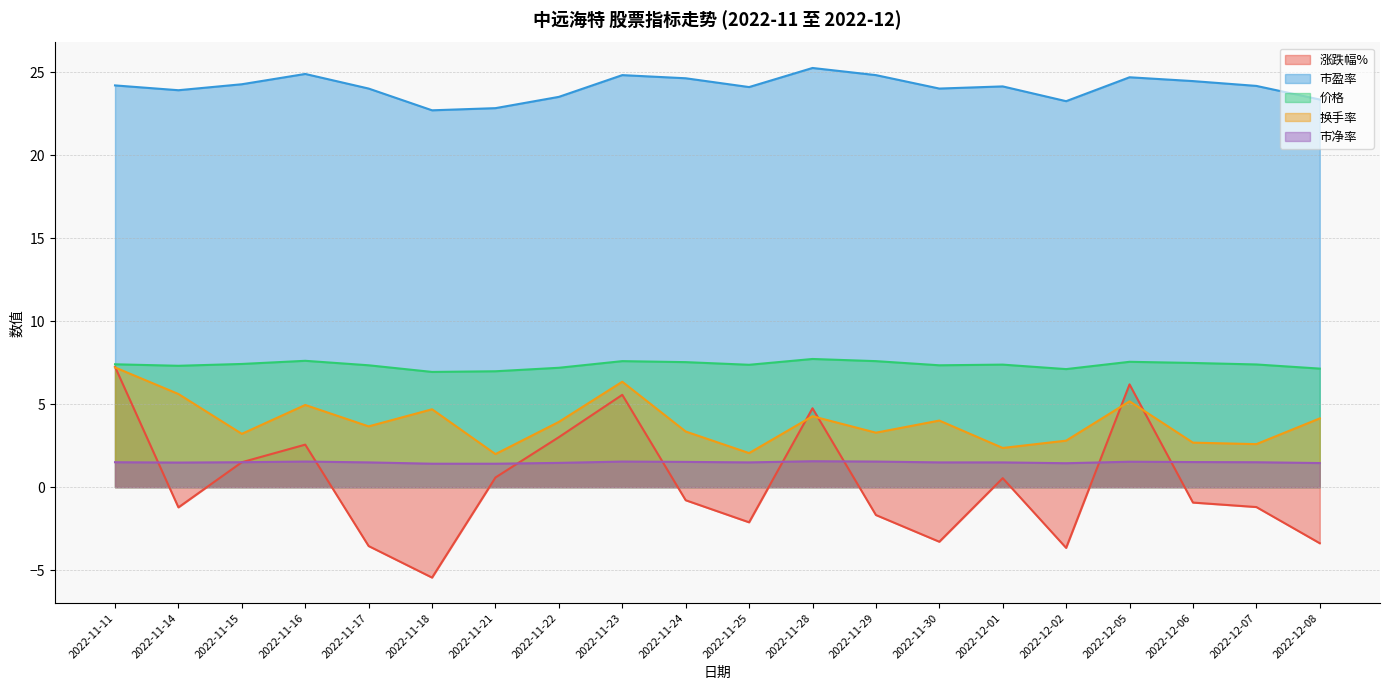

Is it true that 市净率 equals 1.5 at 2022-11-17?

True